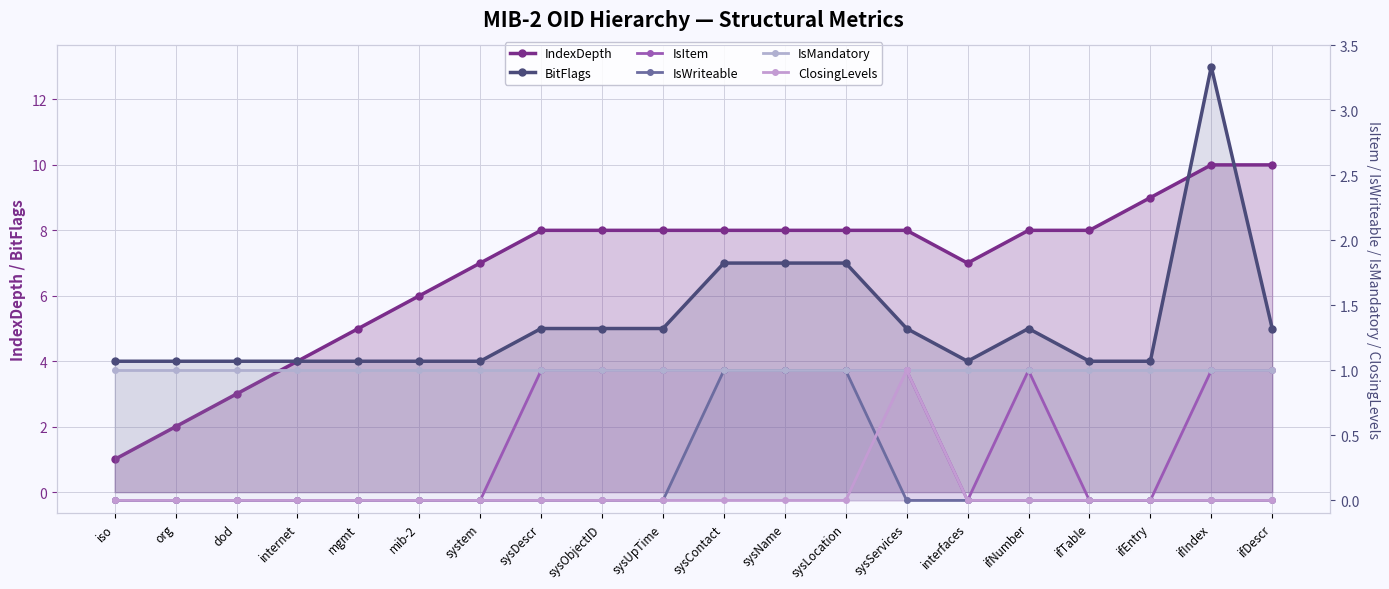

How many values in the IndexDepth series exceed 8?

3